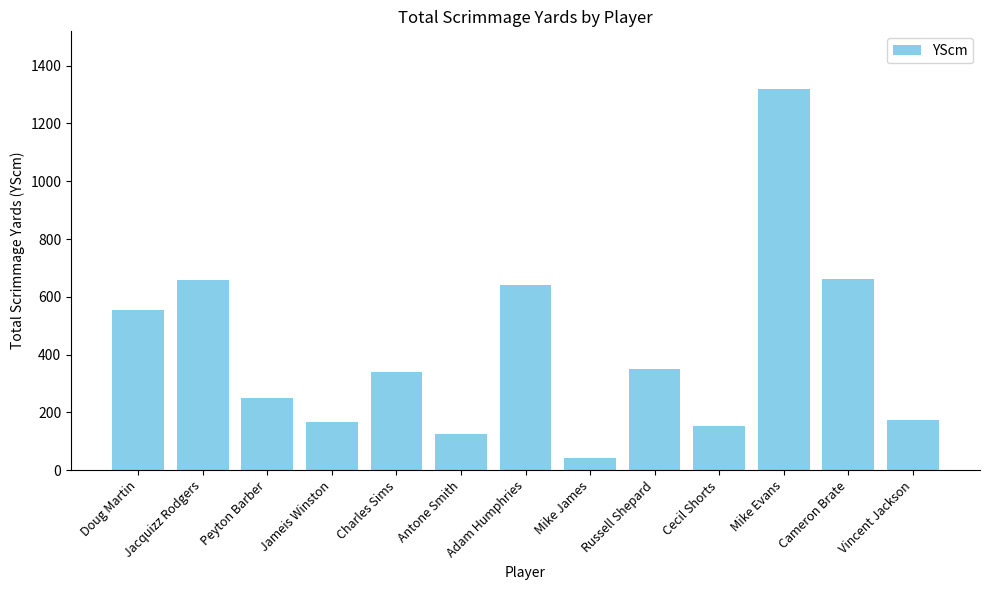

What is the minimum value shown in the chart?

41